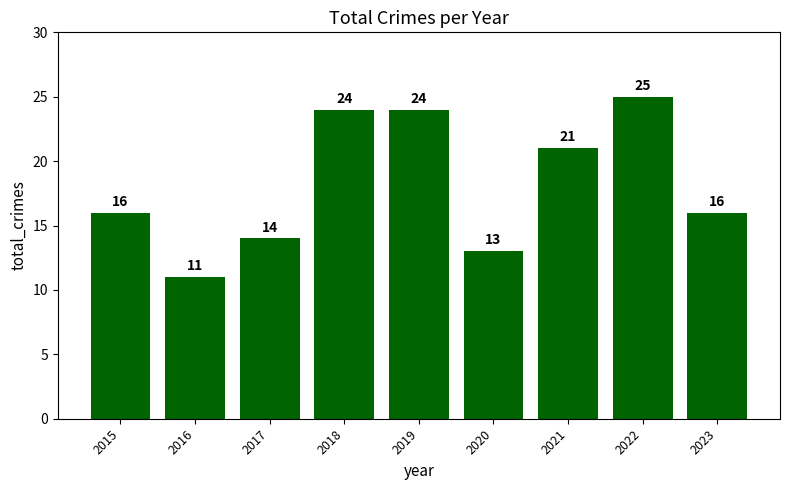

What is the smallest value displayed?

11